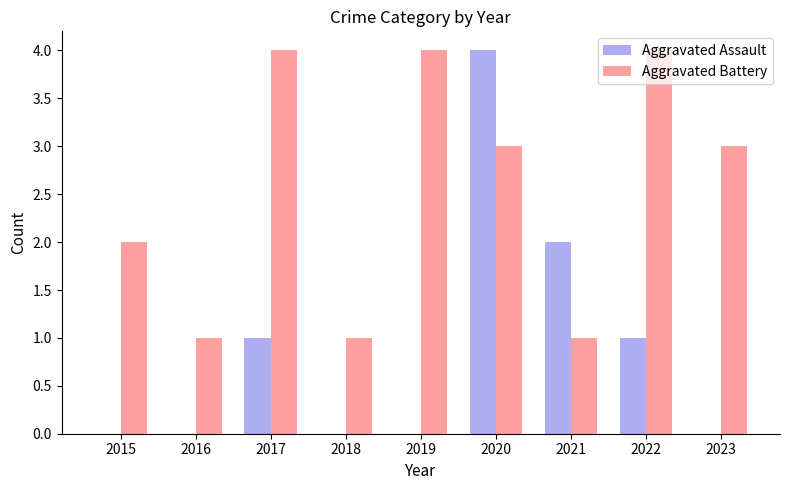

What is the maximum value for Aggravated Battery?

4